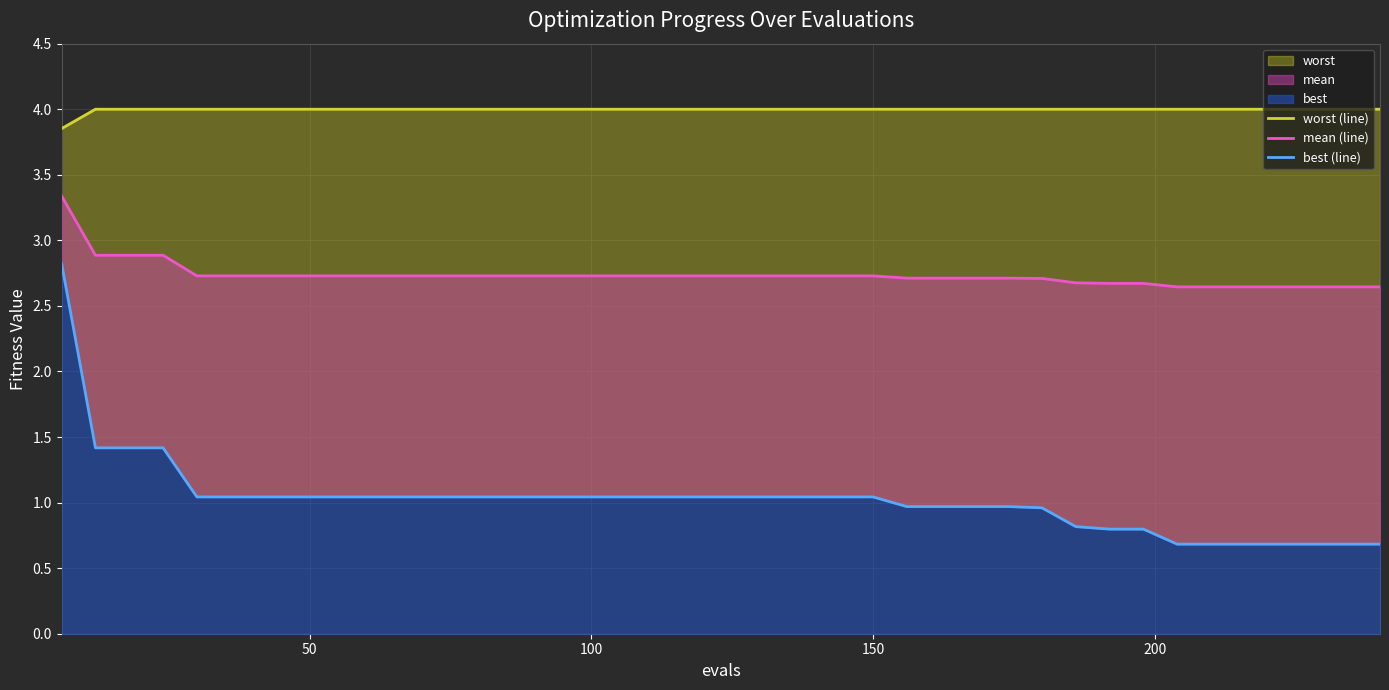

True or false: best (line) and worst (line) intersect in this chart.

False